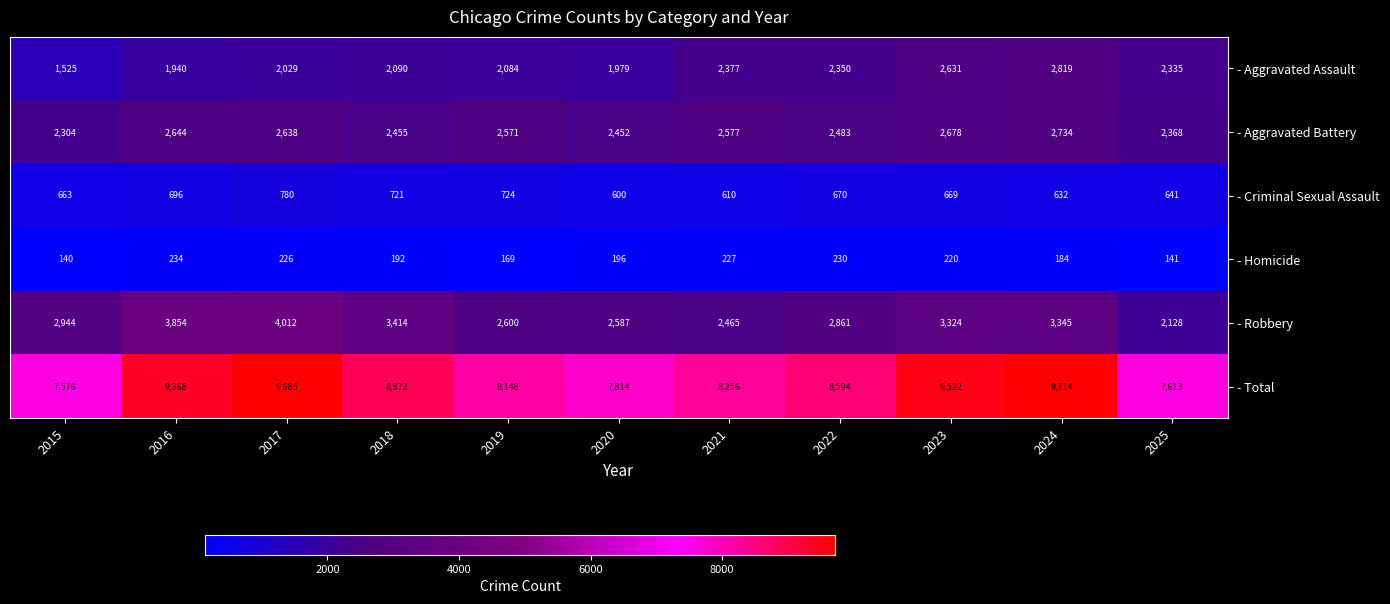

What is the spread (max minus min) of values at 2023?

9302